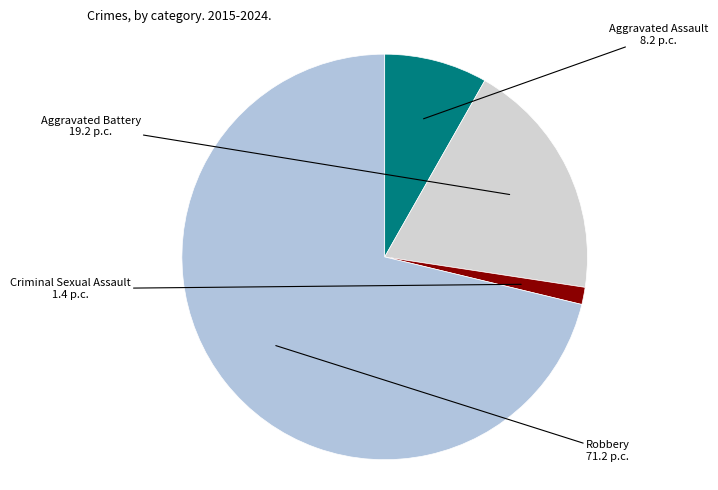

Which has a higher value, Robbery or Aggravated Battery?

Robbery